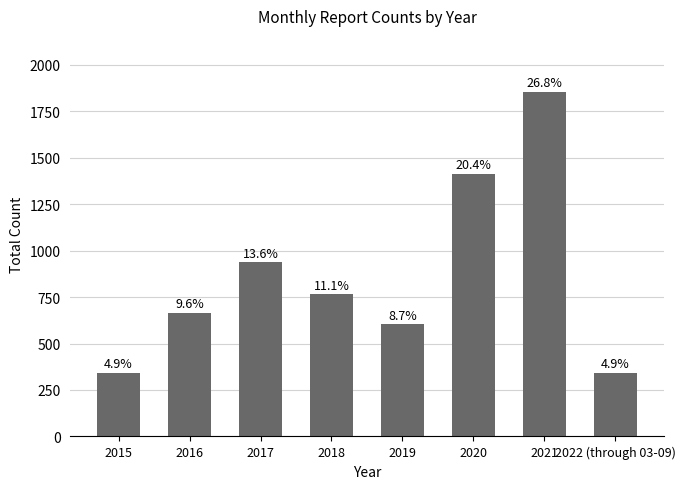

How many bars are there in total?

8